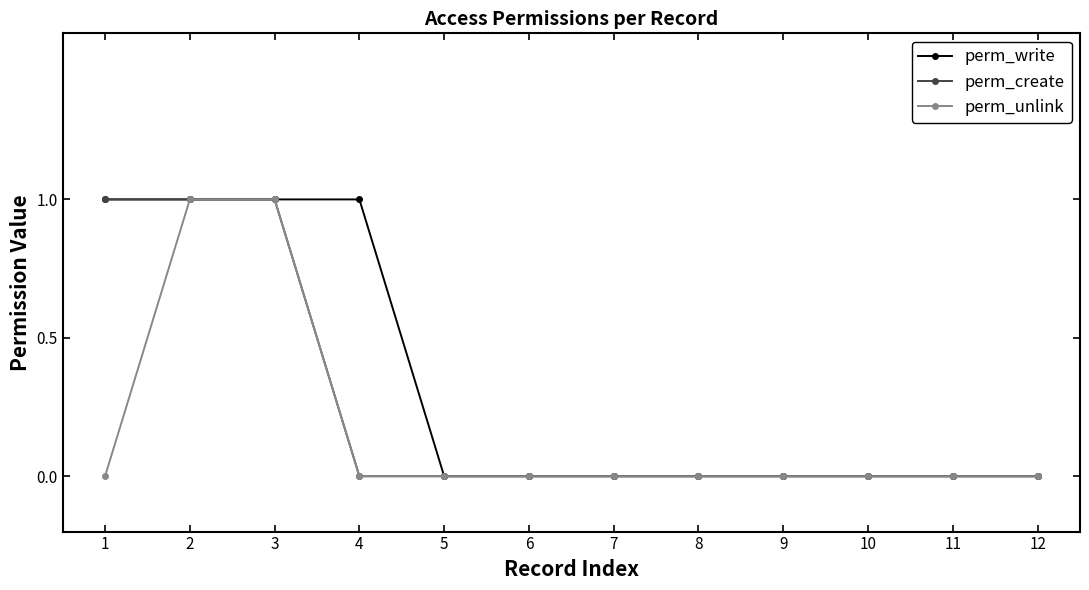

The value of perm_unlink at 1 is -1. True or false?

False